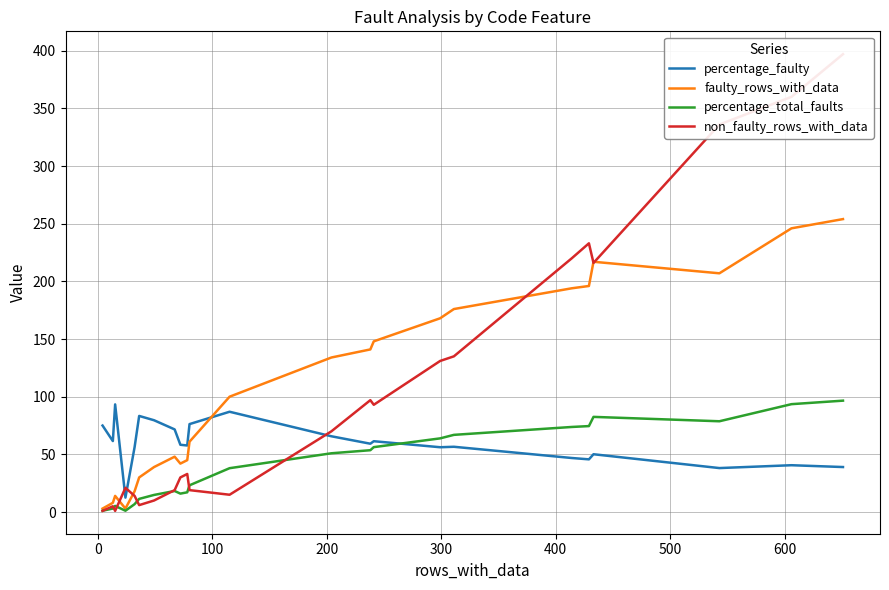

Rank the series by their maximum value, from lowest to highest.

percentage_faulty, percentage_total_faults, faulty_rows_with_data, non_faulty_rows_with_data